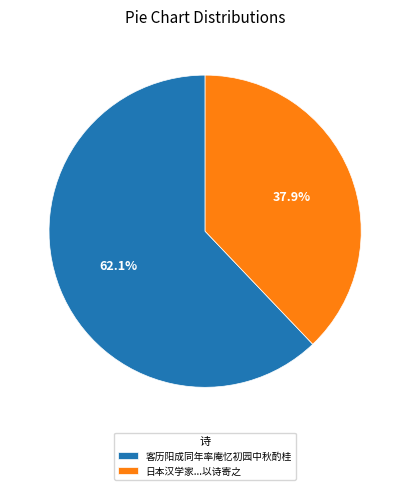

What is the total percentage of 客历阳成同年率庵忆初园中秋酌桂 and 日本汉学家...以诗寄之?

100.0%